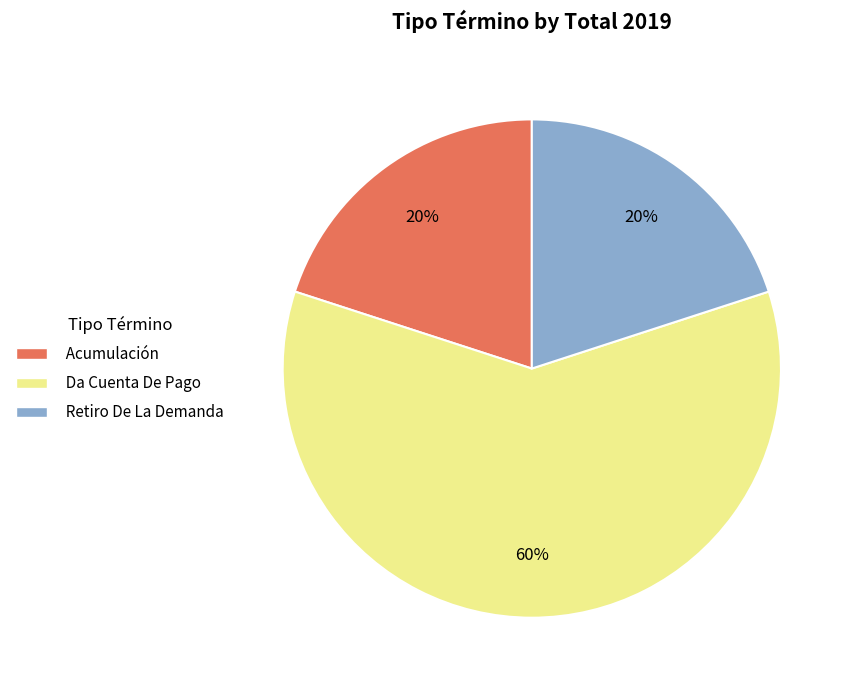

Do Retiro De La Demanda and Acumulación together represent more than half of the pie?

No